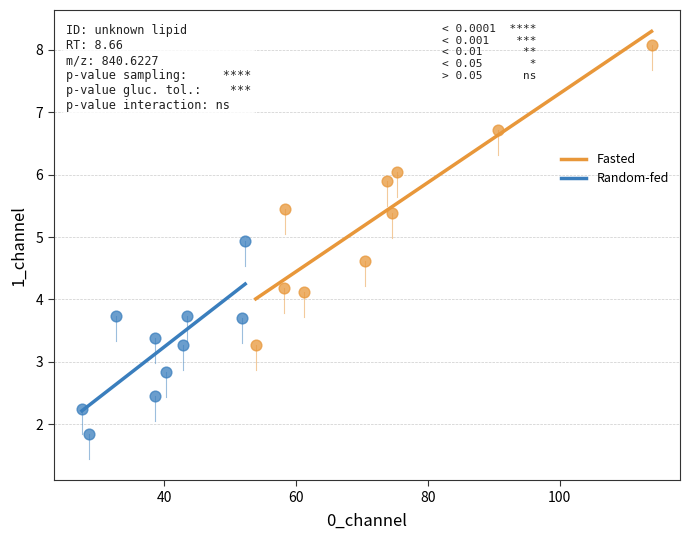

Which series has the largest Y range (max minus min)?

Fasted